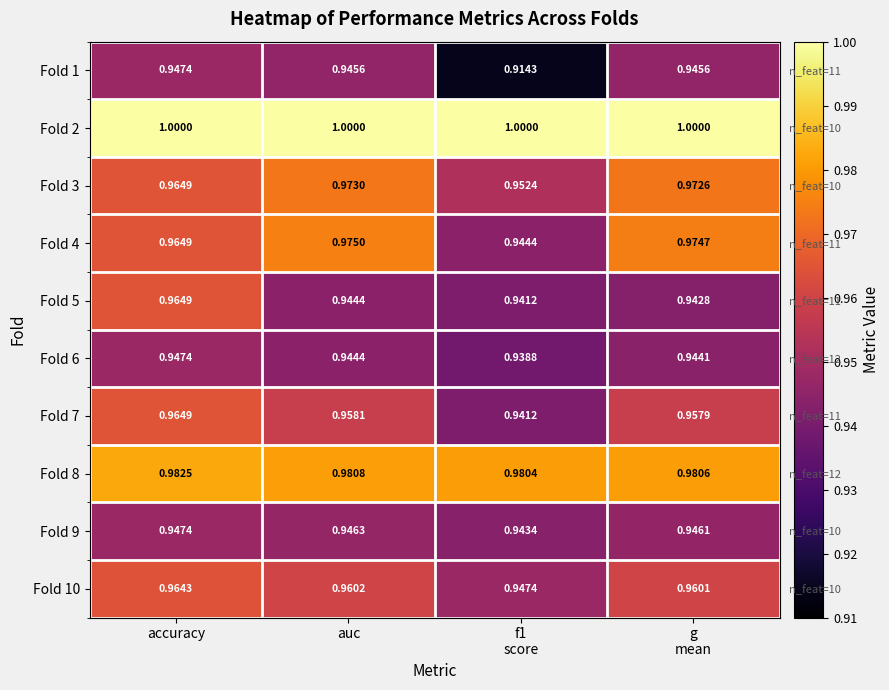

What is the minimum value for Fold 5?

0.9